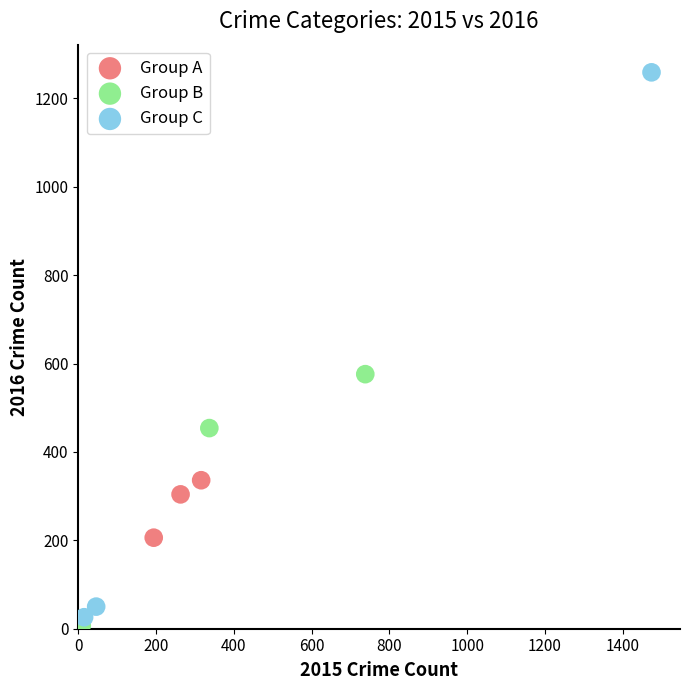

Which series has the widest spread of Y values?

Group C